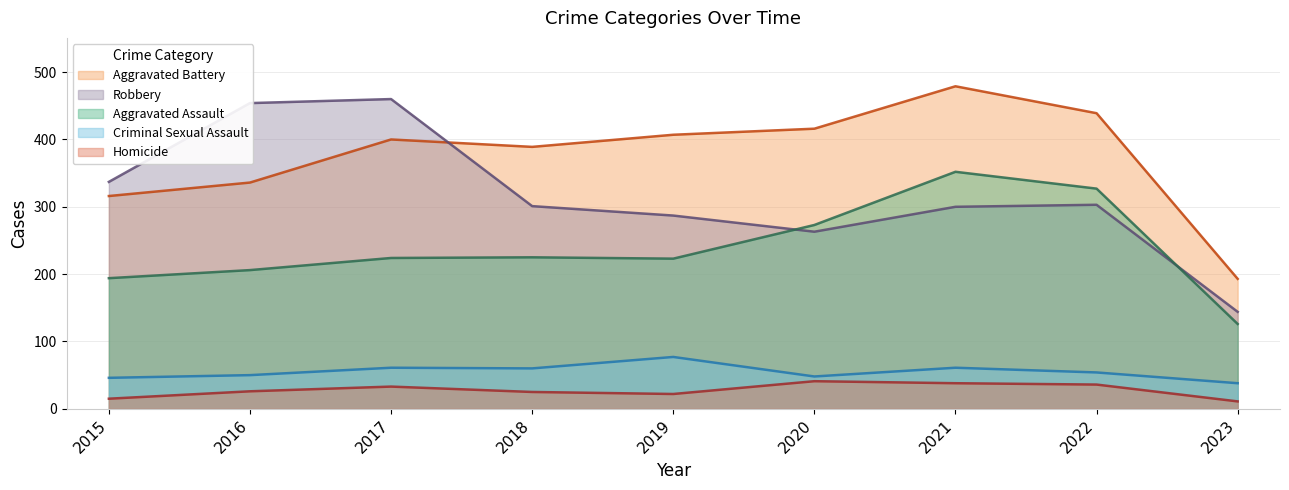

True or false: Homicide and Criminal Sexual Assault cross at least once.

False